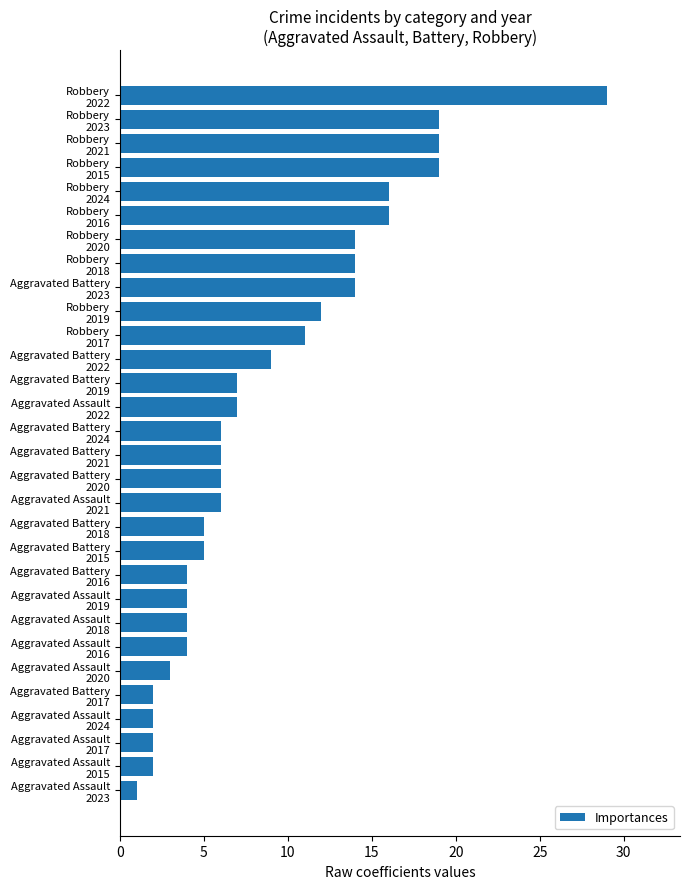

What is the difference between the maximum and second lowest values?

27